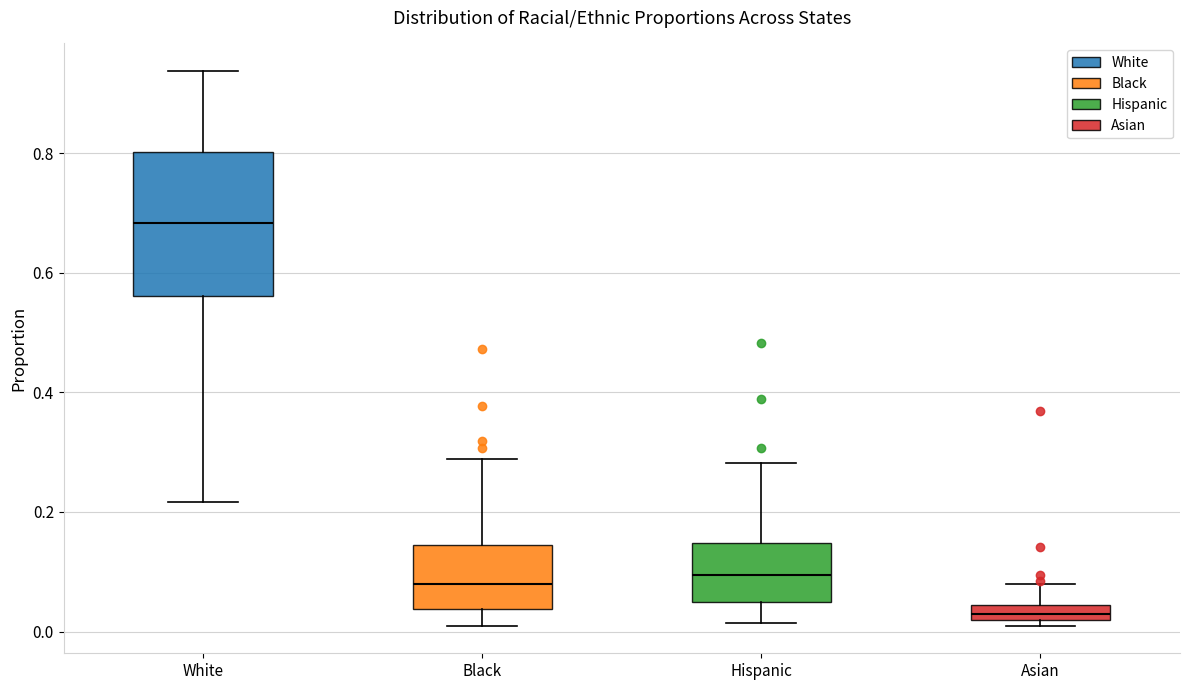

Comparing the boxes themselves (not the whiskers), which one is the tallest?

White